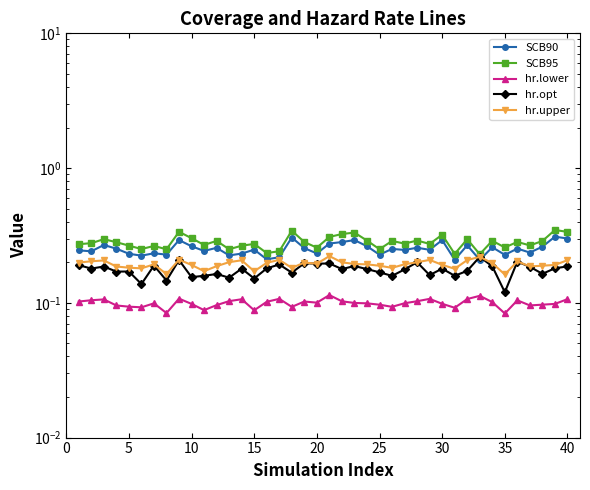

Count the hr.upper values in the range 0 to 1.

40